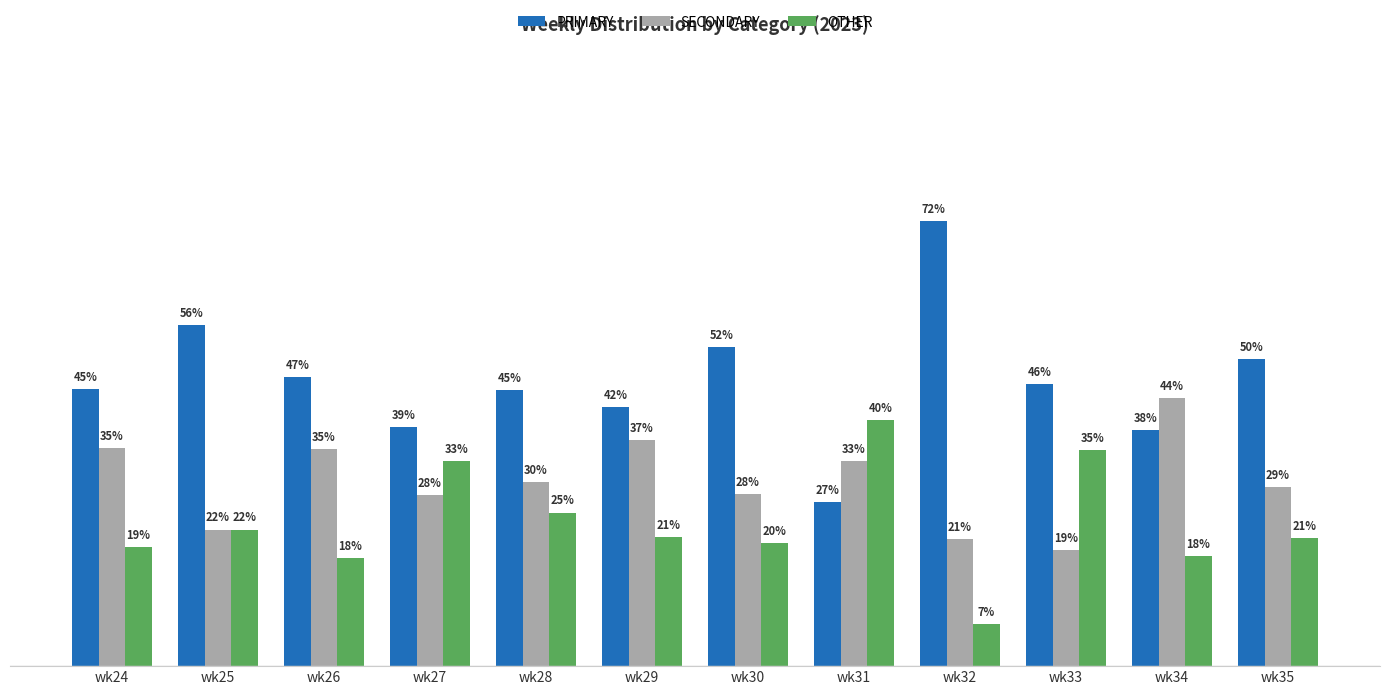

Are the bars horizontal?

No